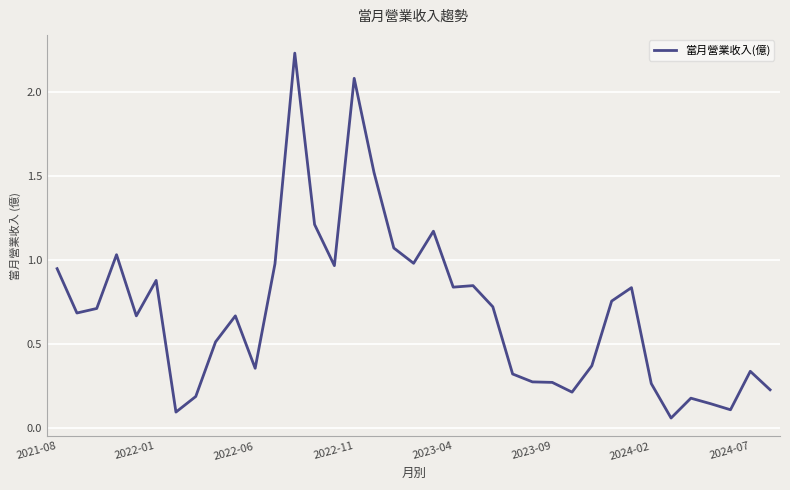

How many lines are shown in the chart?

1